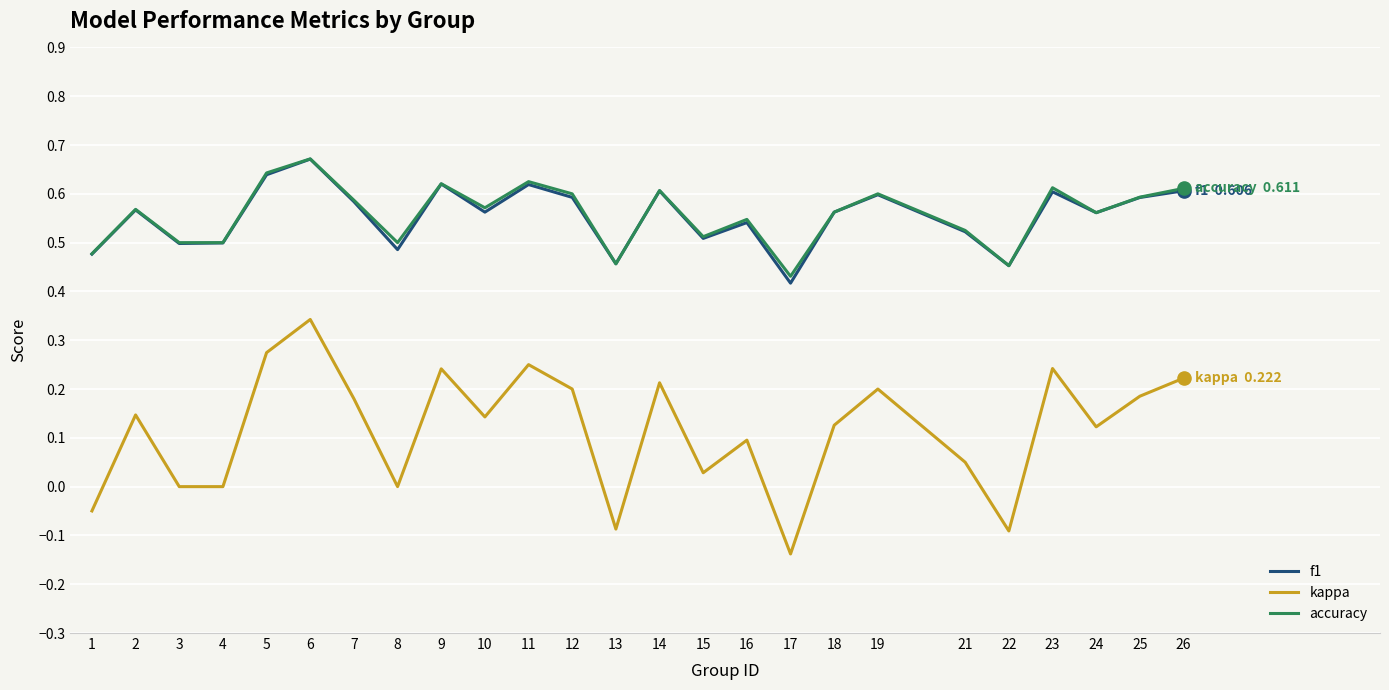

At which category is the sum across all series the highest?

6